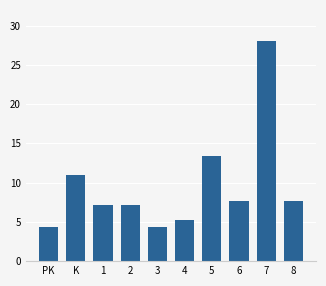

Are the bars horizontal?

No